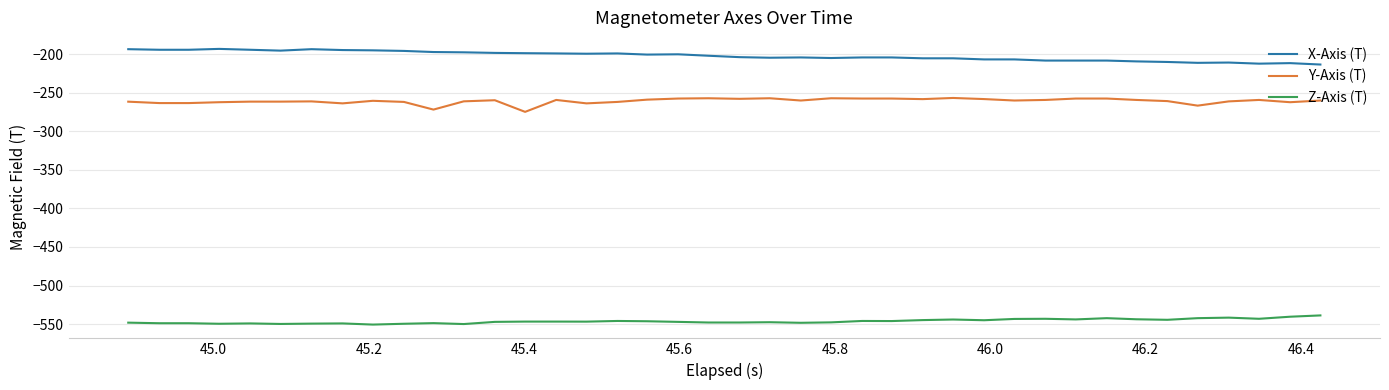

List the series in order of their peak value, highest first.

X-Axis (T), Y-Axis (T), Z-Axis (T)